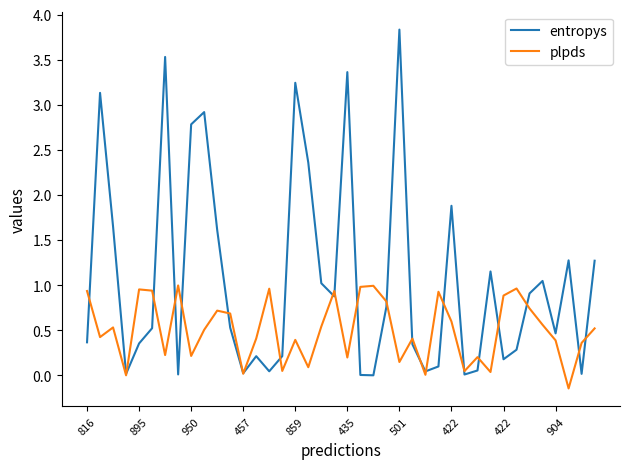

Rank the series by their maximum value, from highest to lowest.

entropys, plpds